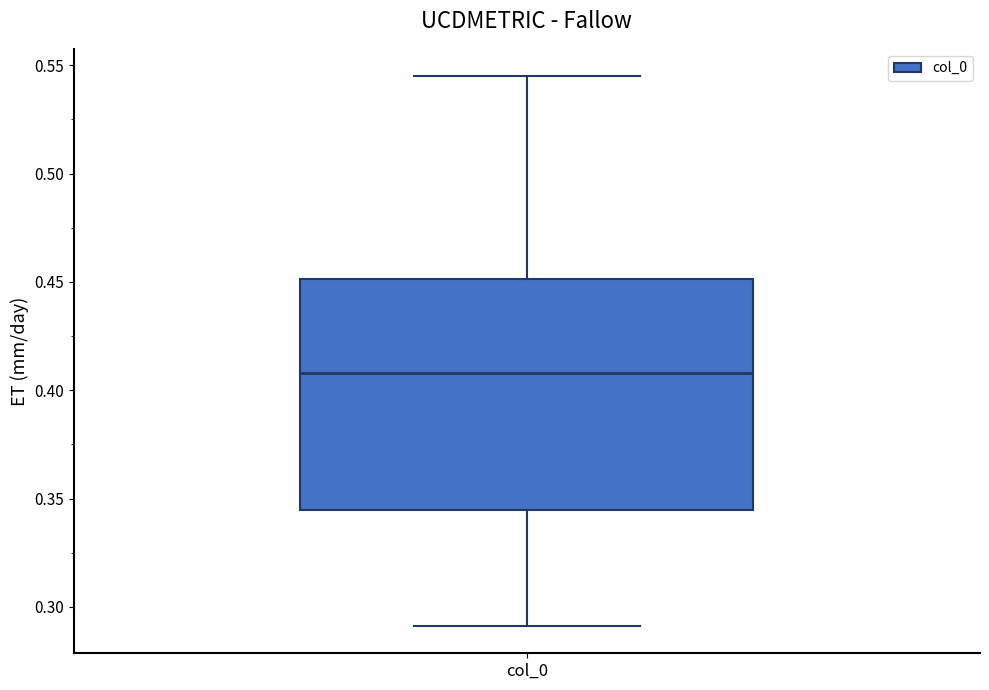

Where is the upper edge of the box for col_0 on the y-axis? The values are not printed on the chart, so give them approximately, as read against the axis.

0.450